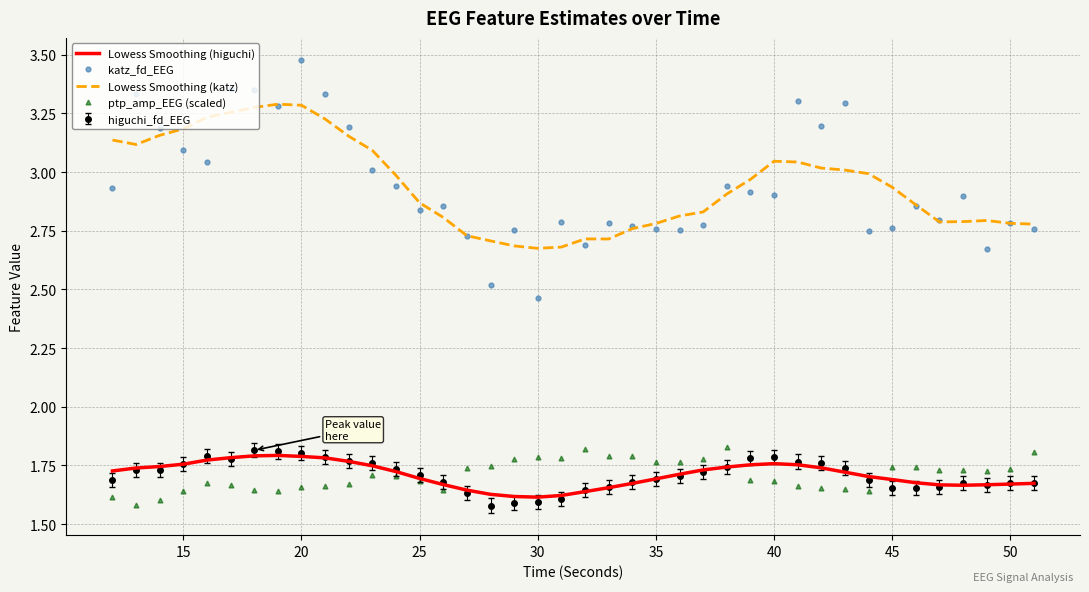

Which series has the widest spread of values?

katz_fd_EEG